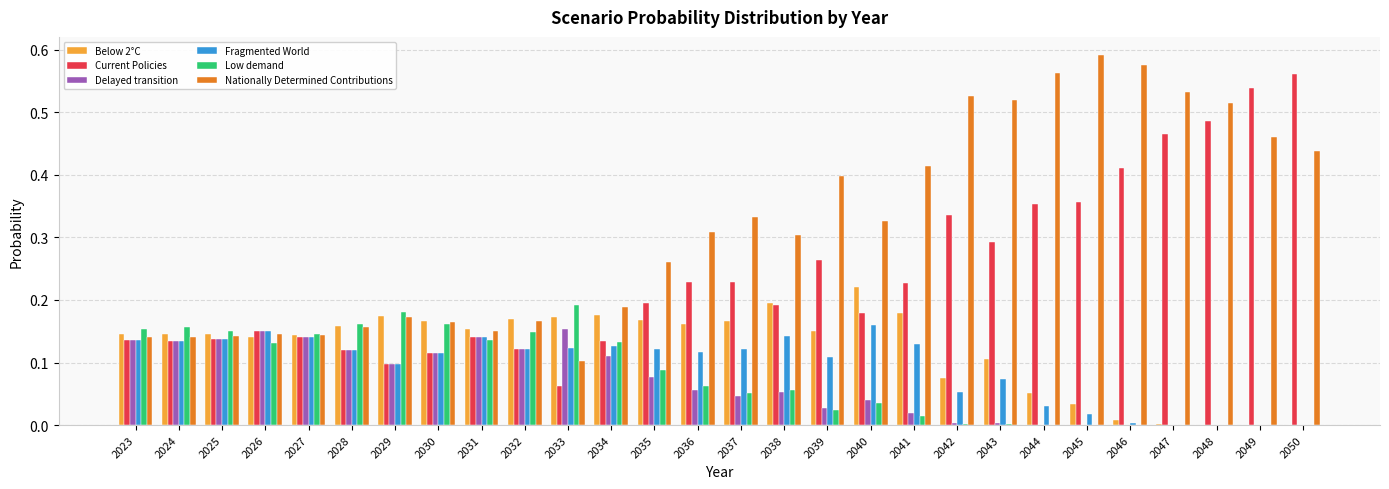

Which category has the highest value across all series?

2045